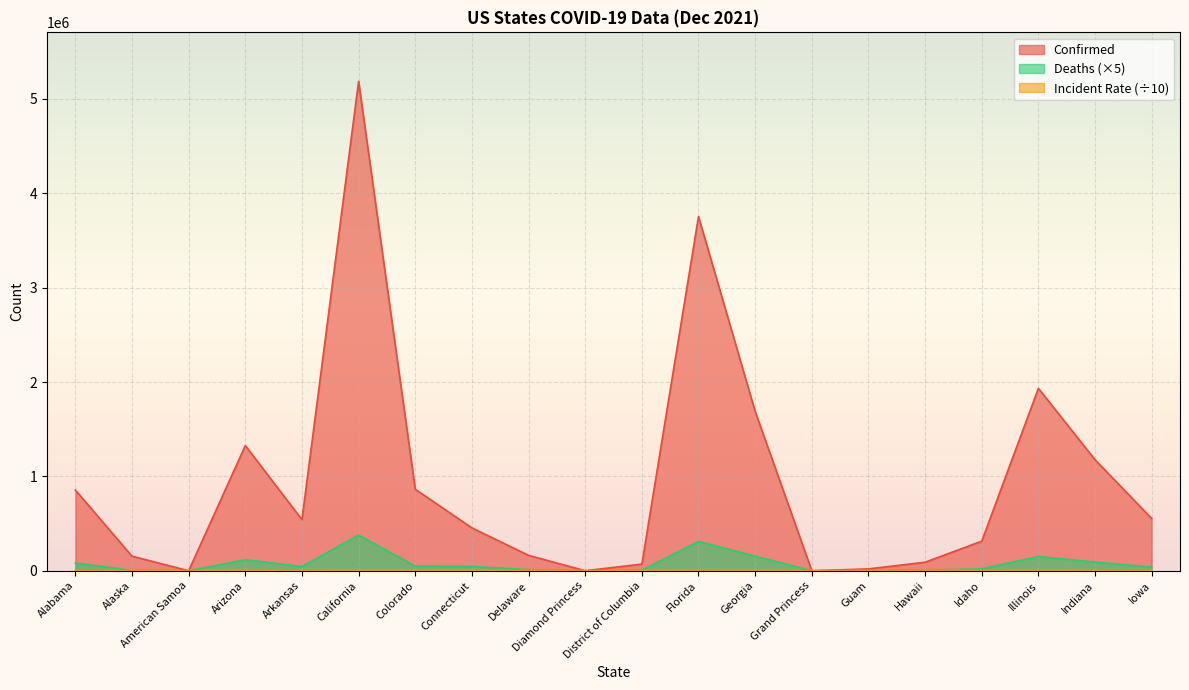

Reading right to left, transcribe all the data shown in this chart.

Confirmed: Iowa=553407.0	Indiana=1176411.0	Illinois=1933299.0	Idaho=313423.0	Hawaii=90270.0	Guam=19357.0	Grand Princess=103.0	Georgia=1688806.0	Florida=3754042.0	District of Columbia=70375.0	Diamond Princess=49.0	Delaware=163021.0	Connecticut=454123.0	Colorado=864039.0	California=5187470.0	Arkansas=541315.0	Arizona=1326908.0	American Samoa=10.0	Alaska=154232.0	Alabama=855692.0
Deaths: Iowa=38400.0	Indiana=91660.0	Illinois=150640.0	Idaho=20300.0	Hawaii=5325.0	Guam=1350.0	Grand Princess=15.0	Georgia=154555.0	Florida=310955.0	District of Columbia=6020.0	Diamond Princess=0.0	Delaware=11155.0	Connecticut=45010.0	Colorado=49205.0	California=377755.0	Arkansas=44565.0	Arizona=116720.0	American Samoa=0.0	Alaska=4445.0	Alabama=81600.0
Incident_Rate: Iowa=1754.0	Indiana=1747.4	Illinois=1525.7	Idaho=1753.8	Hawaii=637.6	Guam=1178.7	Grand Princess=0.0	Georgia=1590.6	Florida=1747.9	District of Columbia=997.2	Diamond Princess=0.0	Delaware=1674.1	Connecticut=1273.7	Colorado=1500.4	California=1313.3	Arkansas=1793.7	Arizona=1823.0	American Samoa=1.8	Alaska=2108.3	Alabama=1745.2